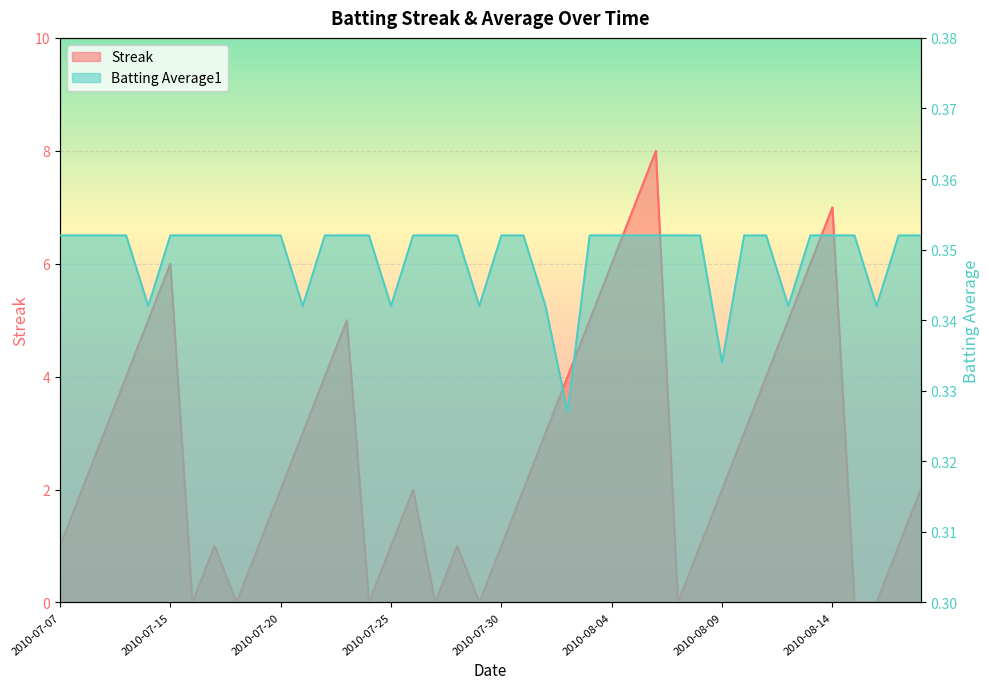

How many lines are shown in the chart?

2